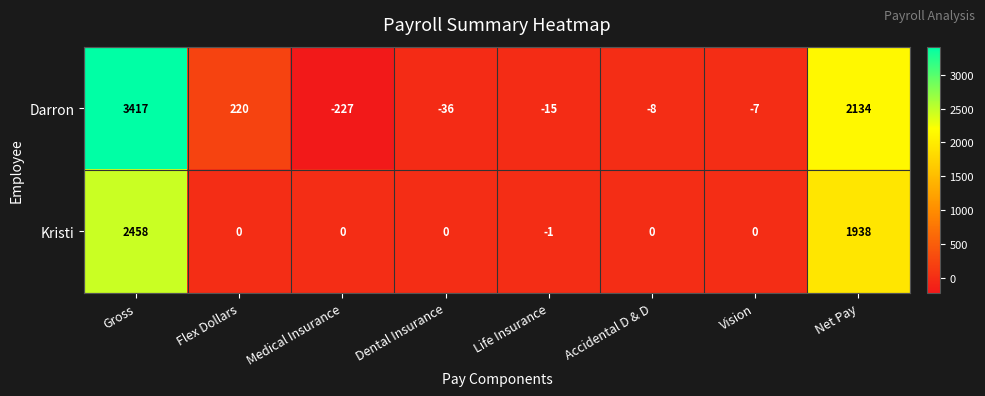

What is the spread (max minus min) of values at Accidental D & D?

8